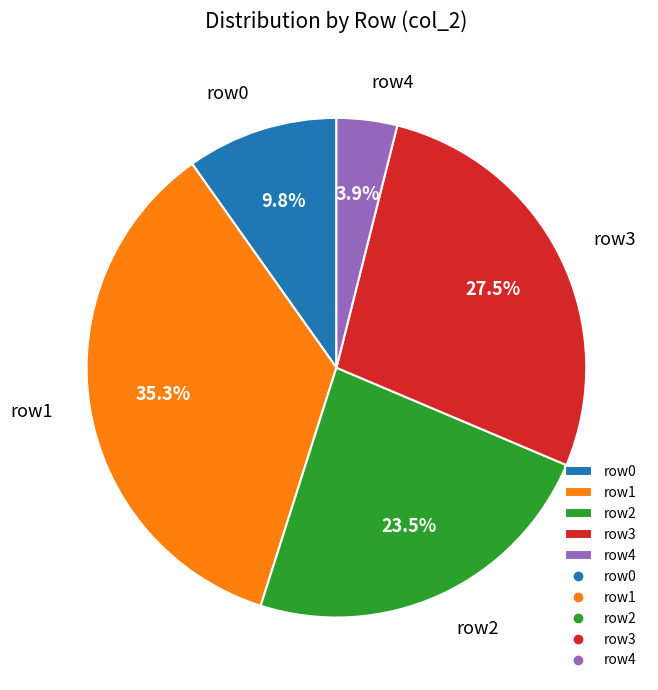

Which slice is the largest?

row1